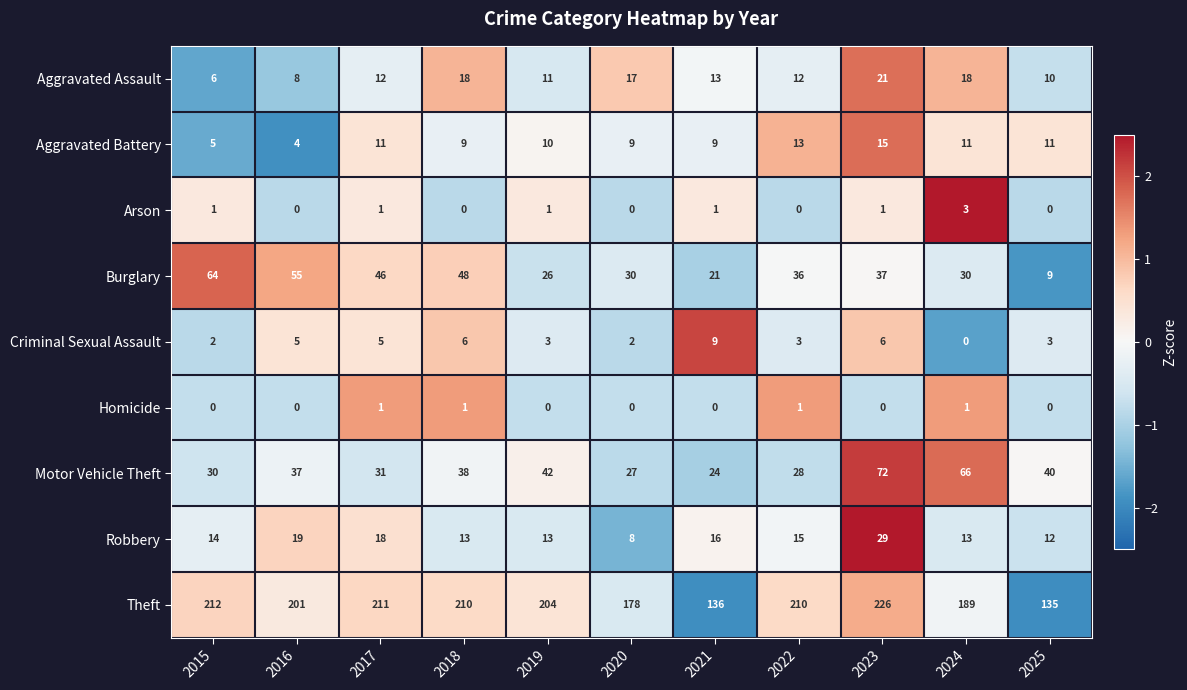

What is the total value across all series at 2018?

343